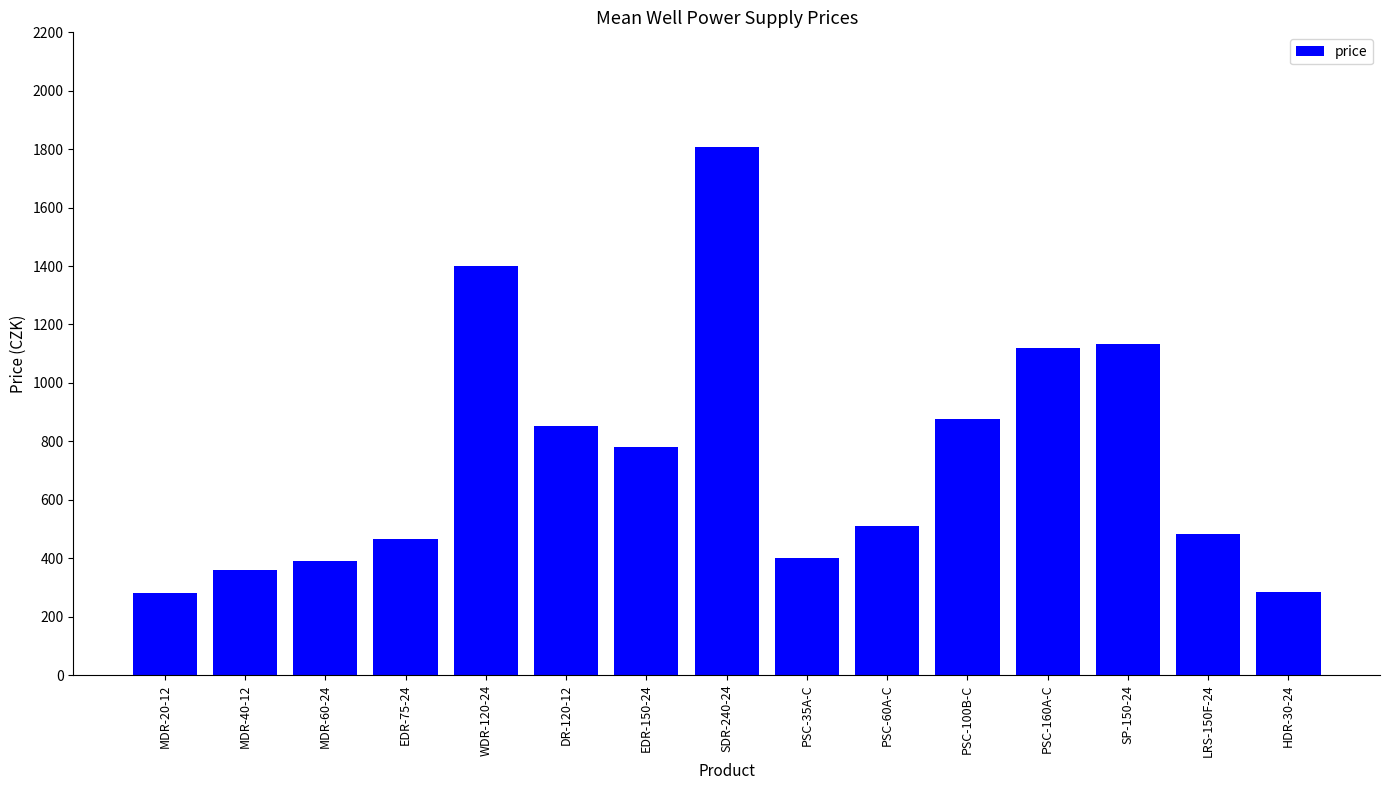

What is the difference between the second highest and minimum values?

1119